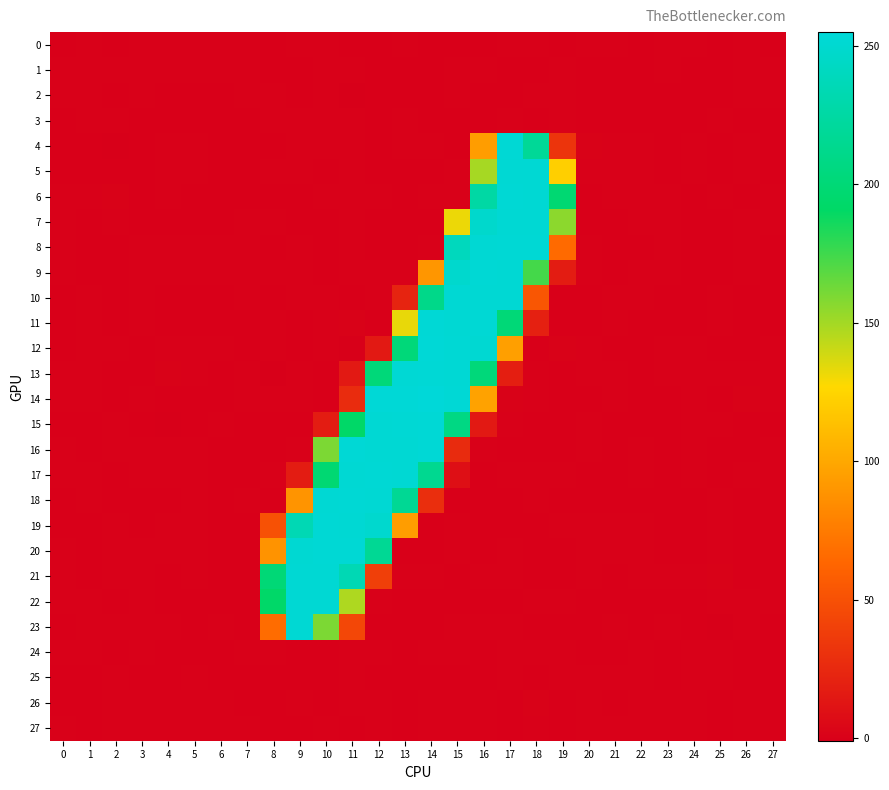

Which series has the largest range (max minus min)?

14